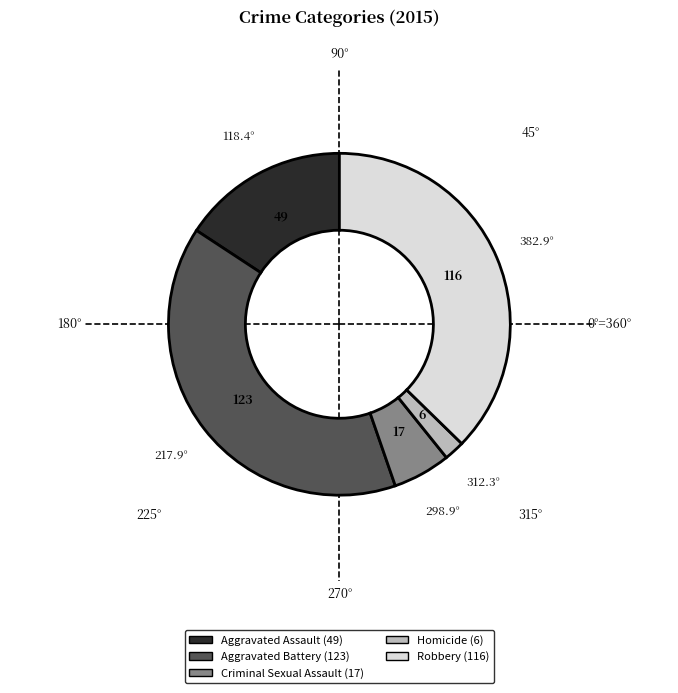

Is it true that Robbery is 51% of the pie?

False